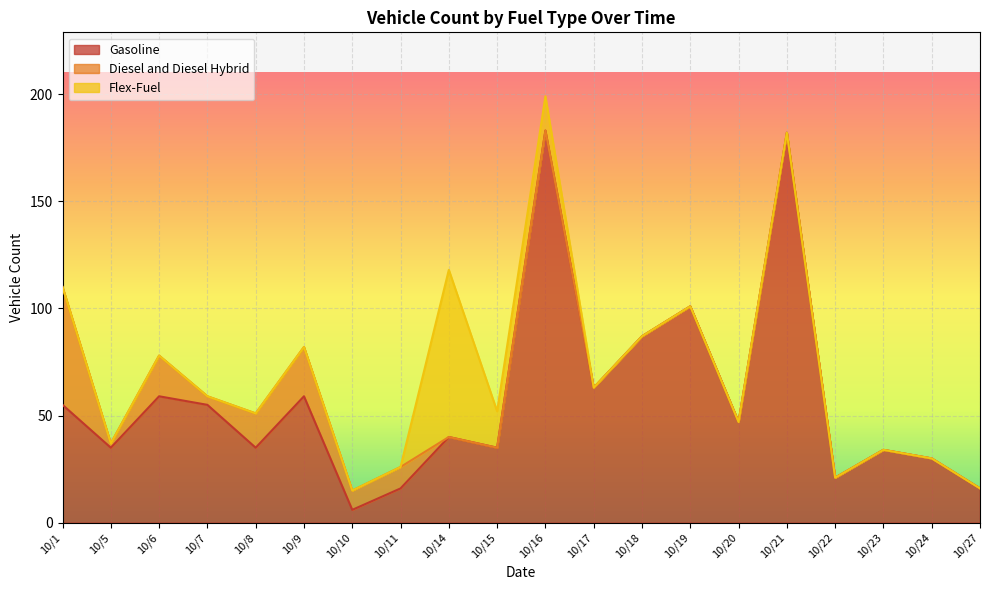

What is the sum of the Flex-Fuel values at 10/16 and 10/15?

33